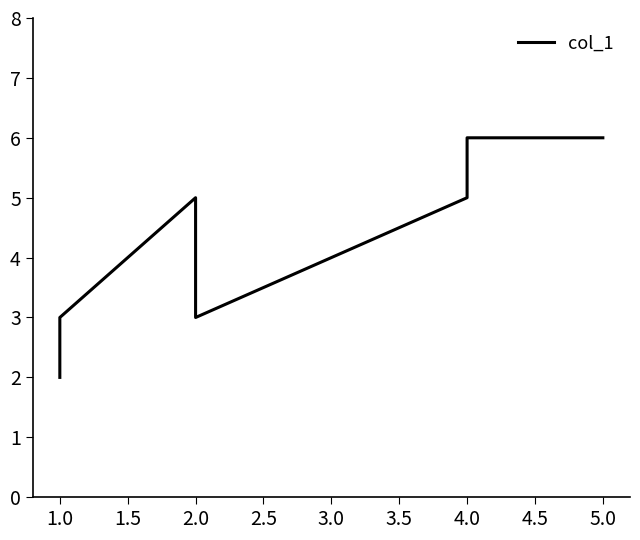

How many points are higher than both their immediate neighbors (excluding endpoints)?

1